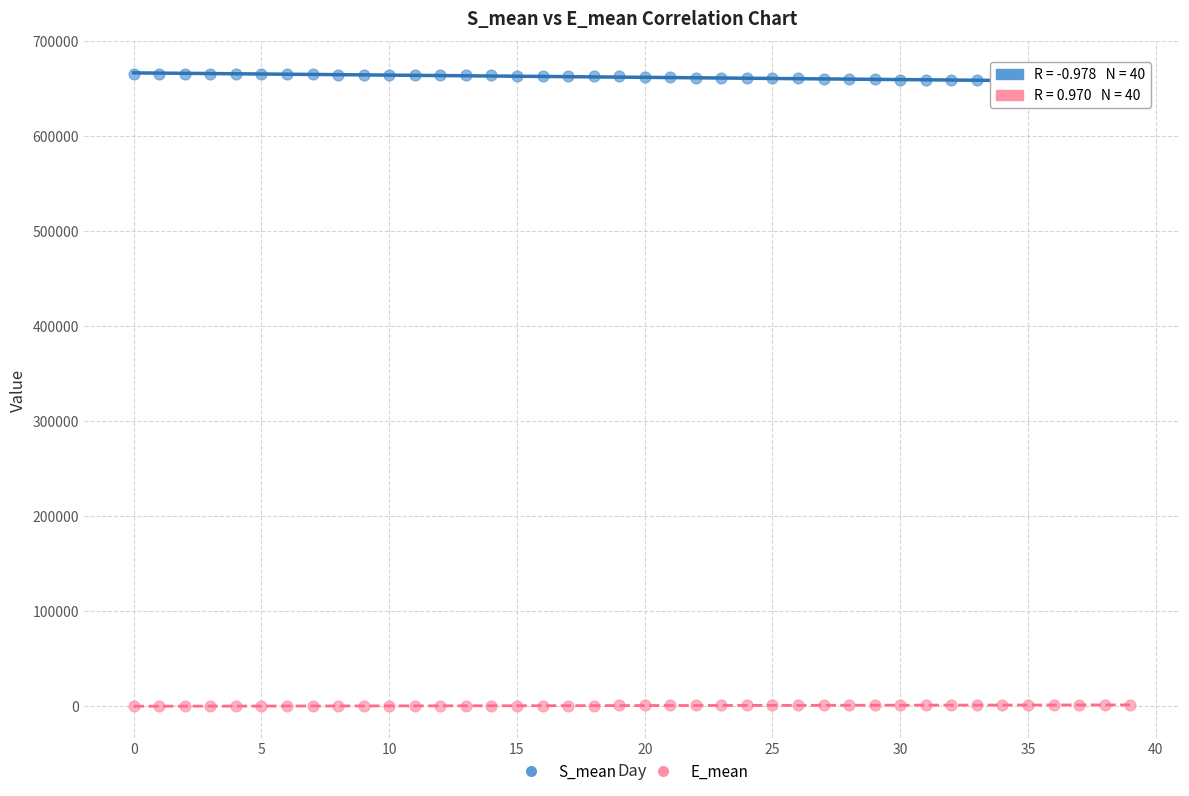

Which series reaches the minimum Y coordinate?

E_mean